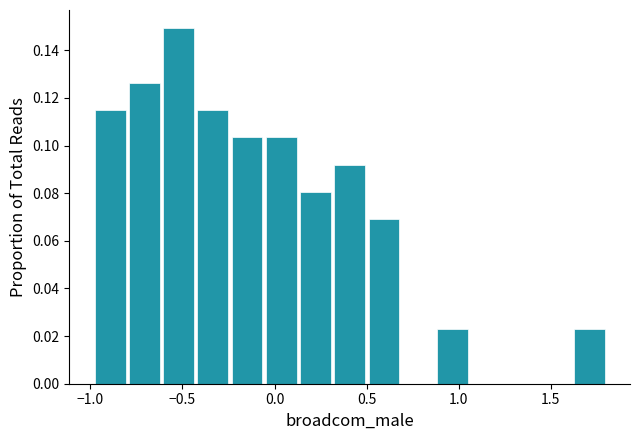

Around what value on the x-axis is the tallest bar? Give the approximate position of its centre, as read against the axis.

-0.50